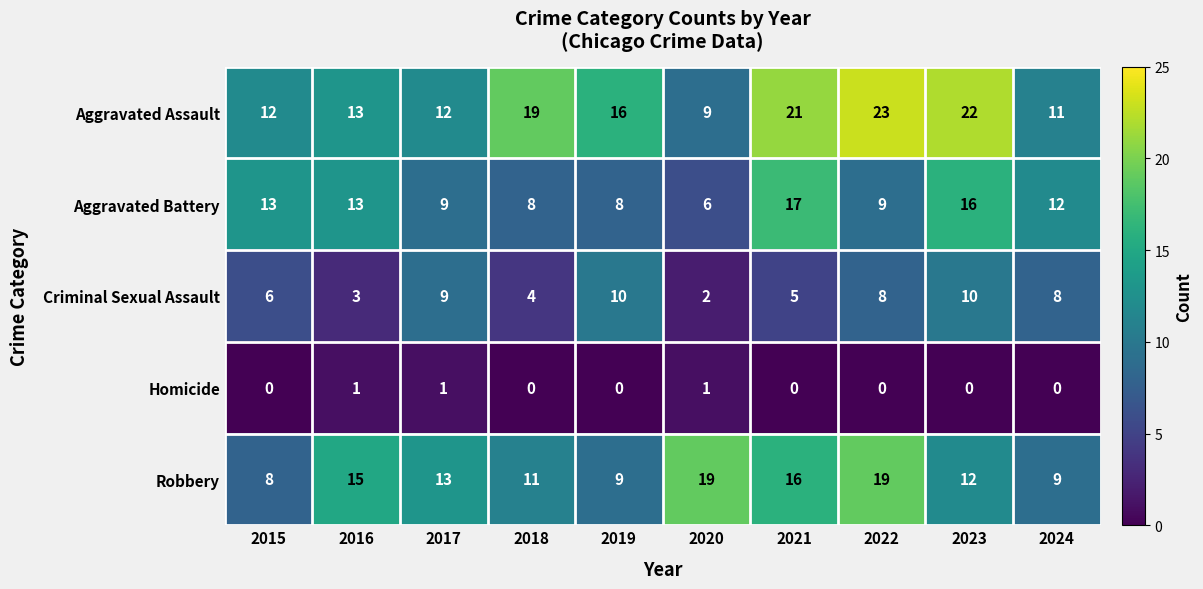

At how many categories does at least one series exceed 17?

5